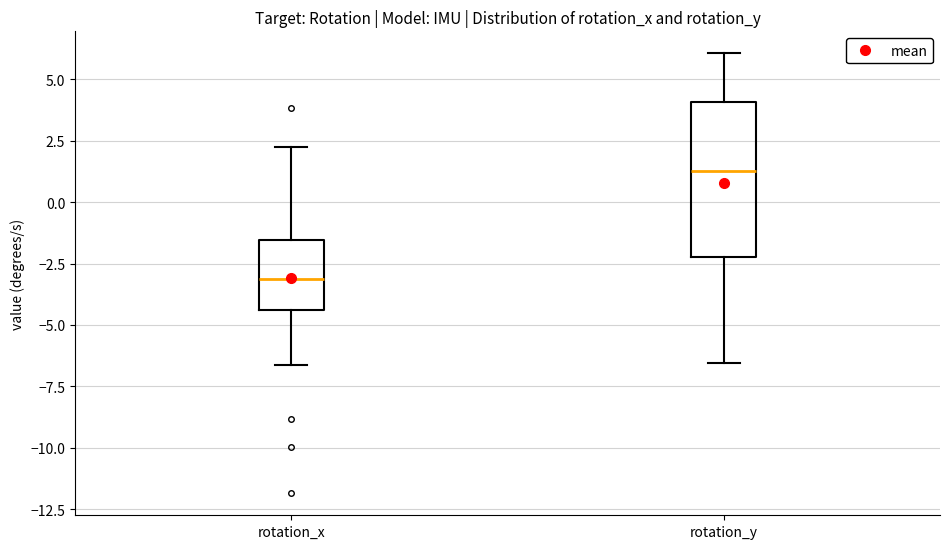

Where is the lower edge of the box for rotation_y on the y-axis? The values are not printed on the chart, so give them approximately, as read against the axis.

-2.0